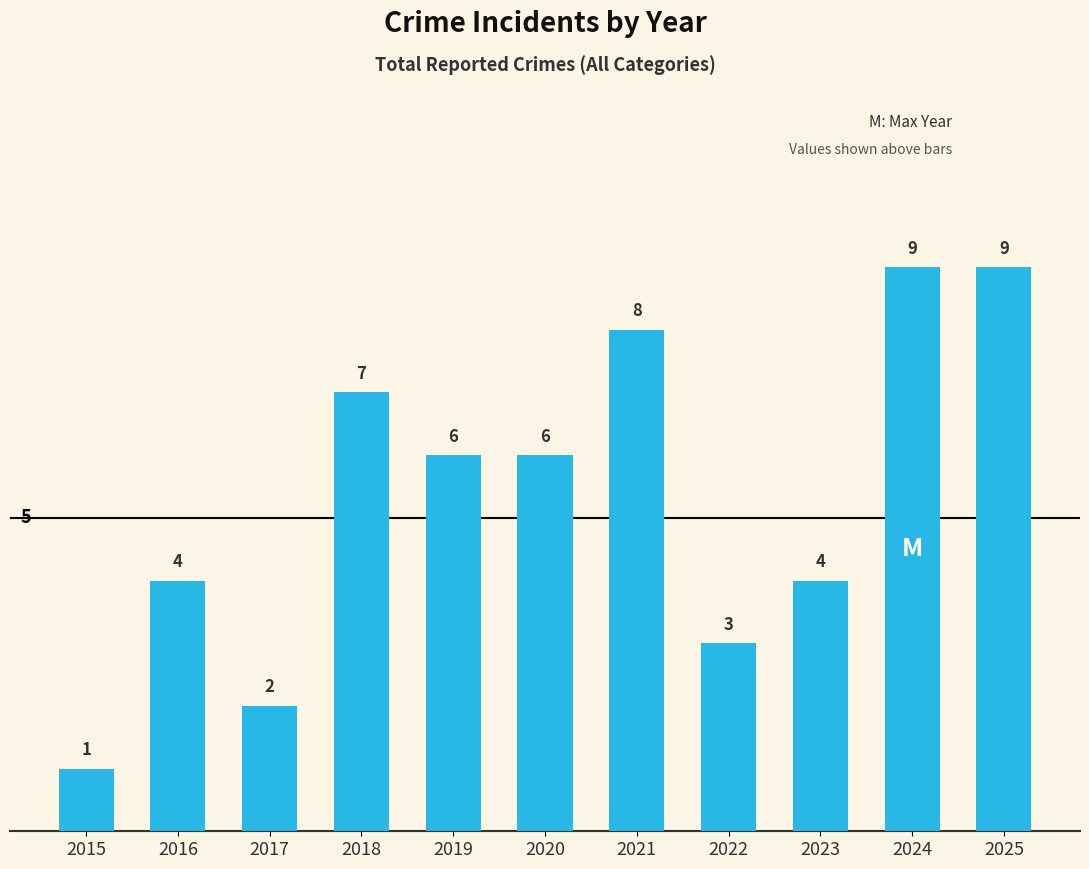

How many values are below 6?

5